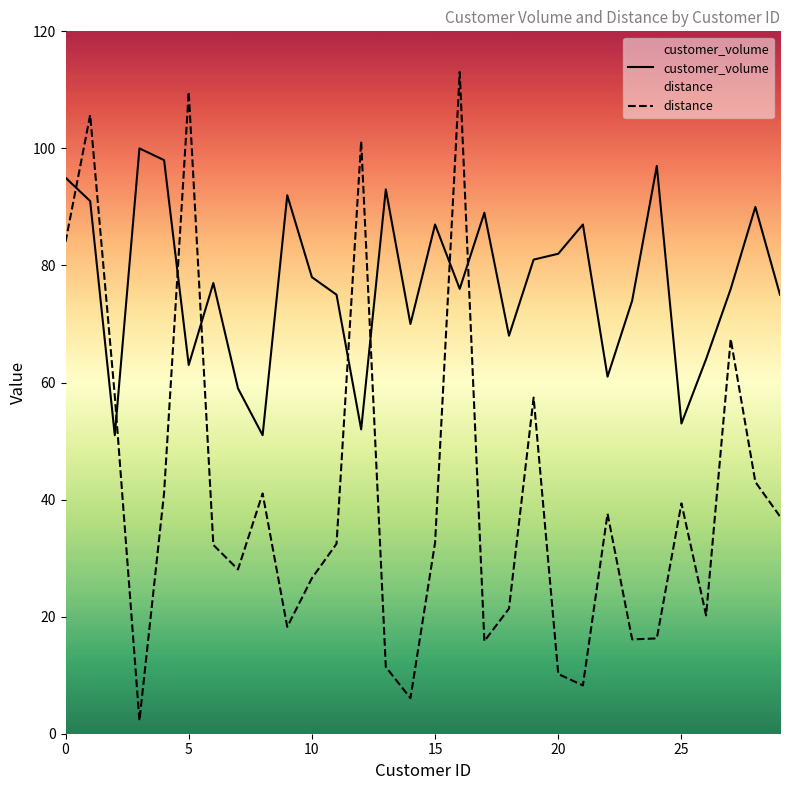

True or false: customer_volume has a value of 77.0 at 6.

True